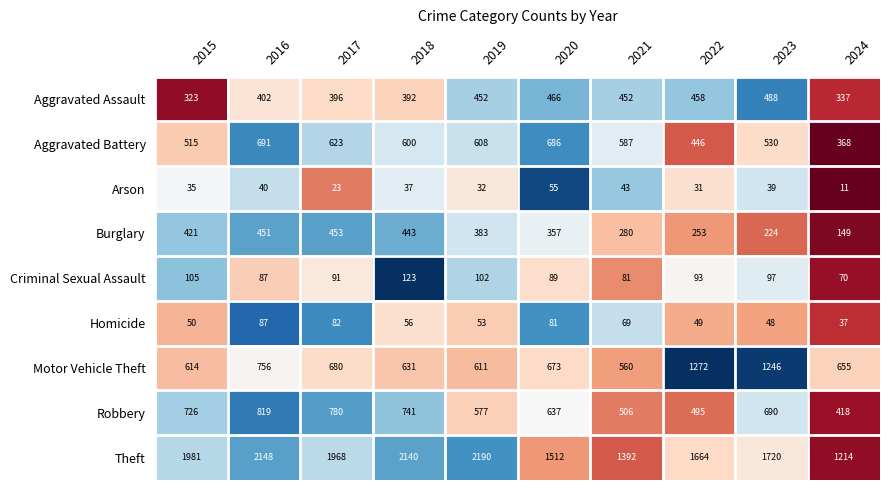

What is the spread (max minus min) of values at 2016?

2108